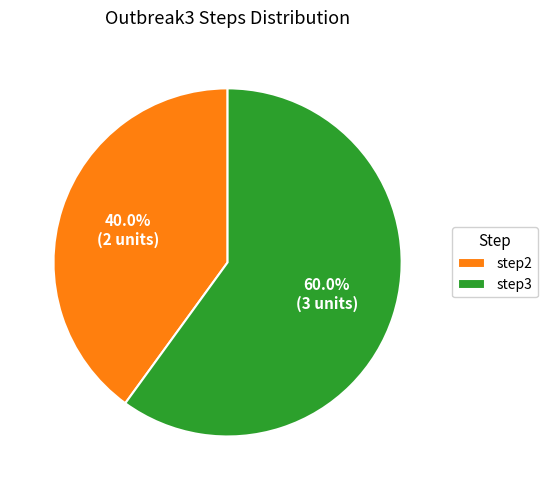

To the nearest percent, what portion does step2 represent?

40%